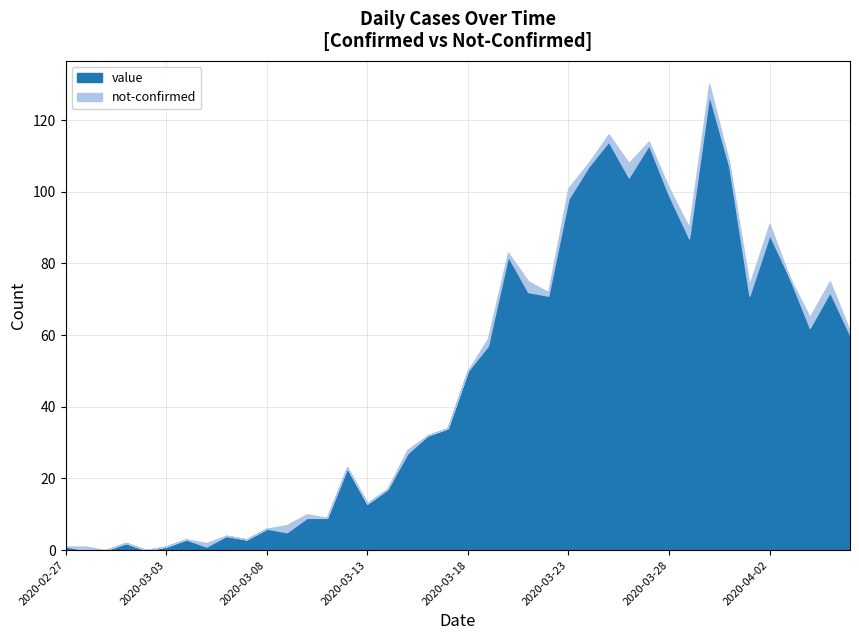

How many data points in value are above 50?

19